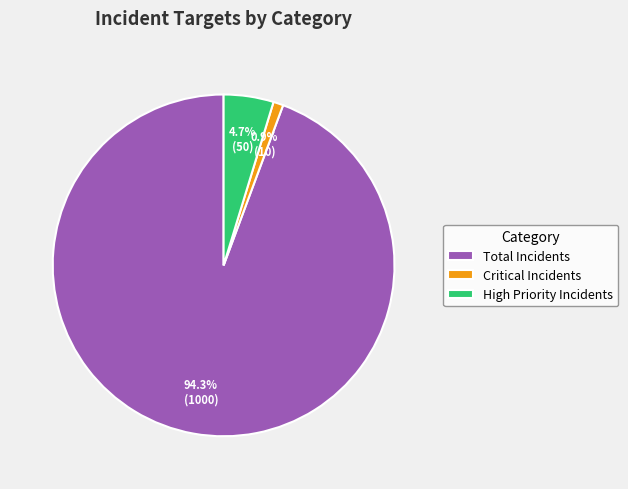

To the nearest percent, what is the average slice percentage?

33%